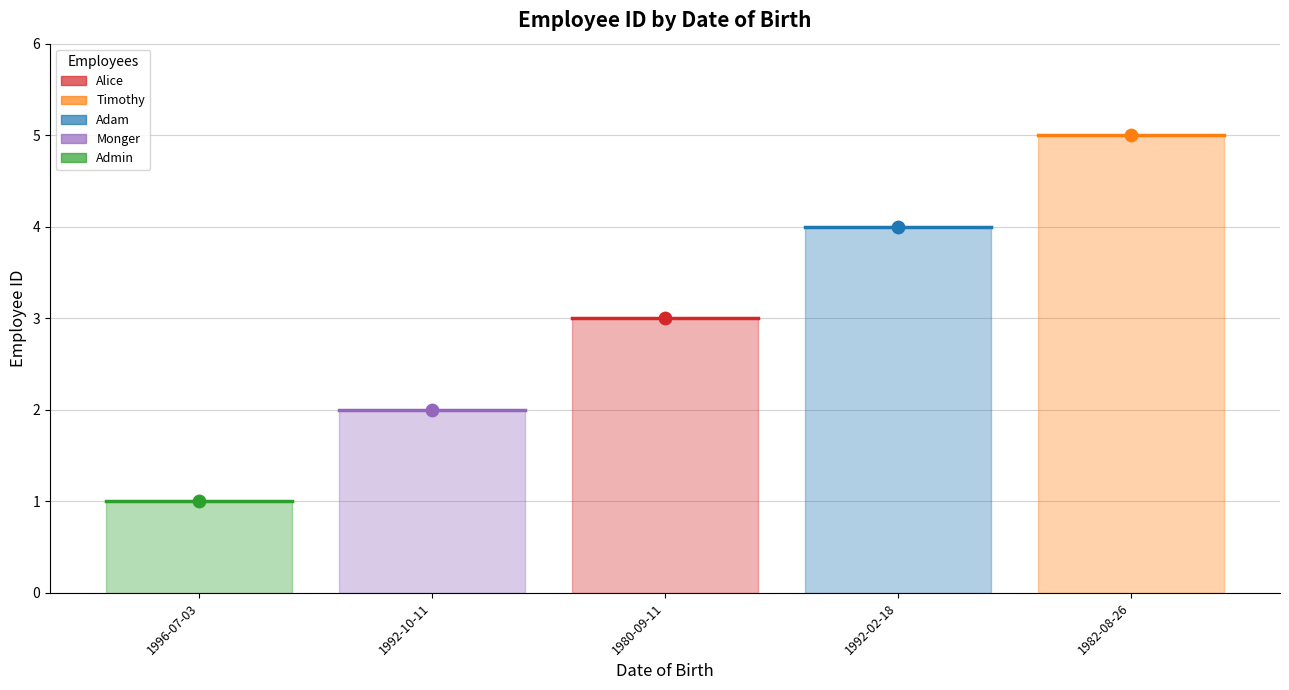

What is the change in value from 1996-07-03 to 1992-10-11?

+1